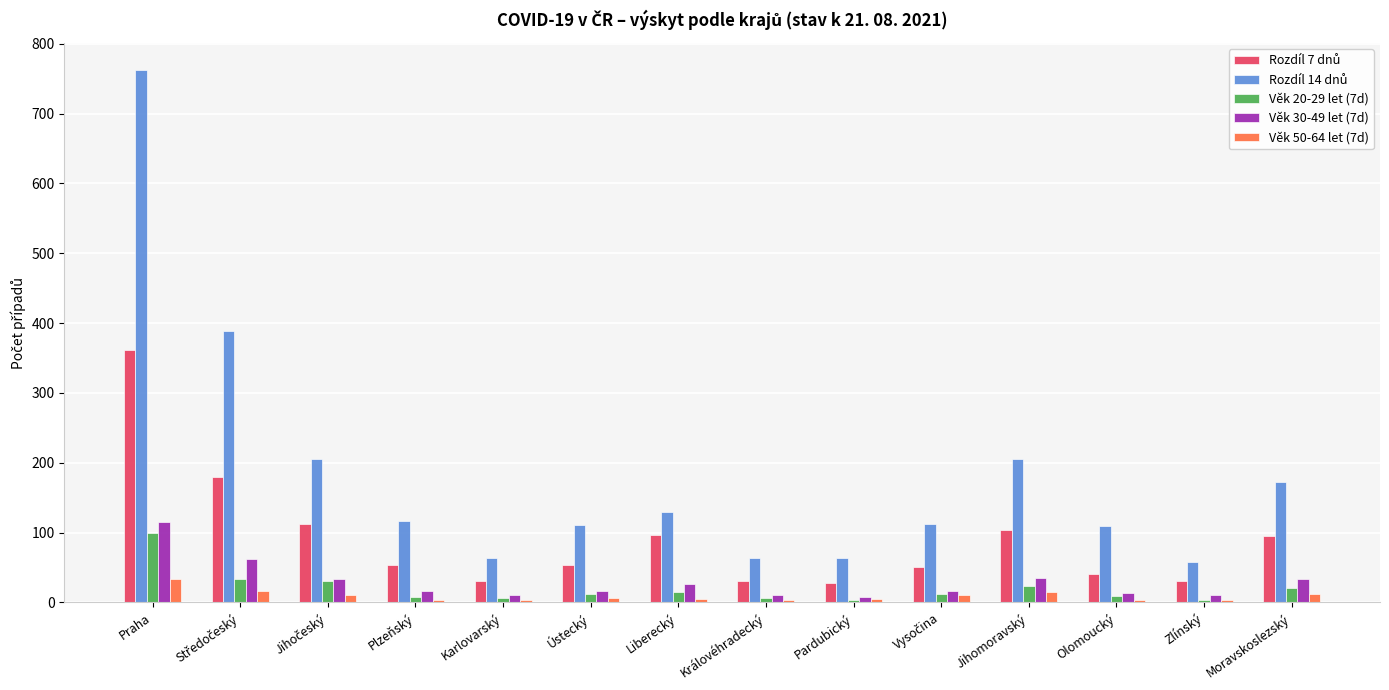

What is the minimum value shown in the chart?

3